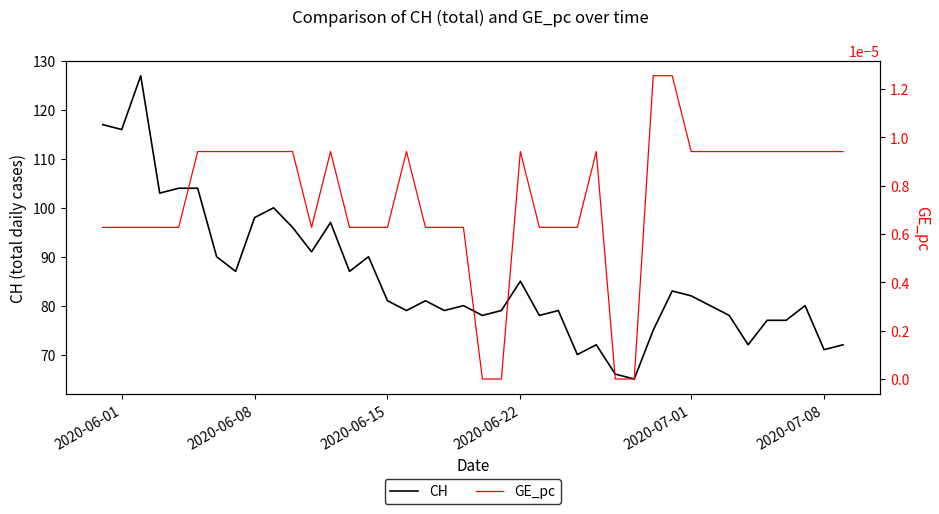

What value does the CH series have at 2020-06-22?

85